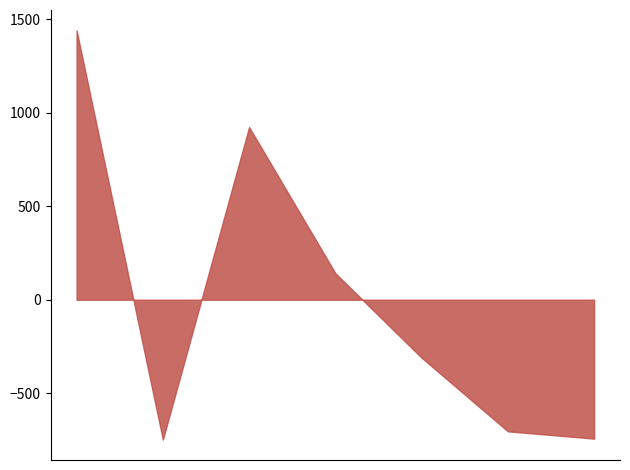

True or false: there are more than 2 points higher than both neighbors.

False